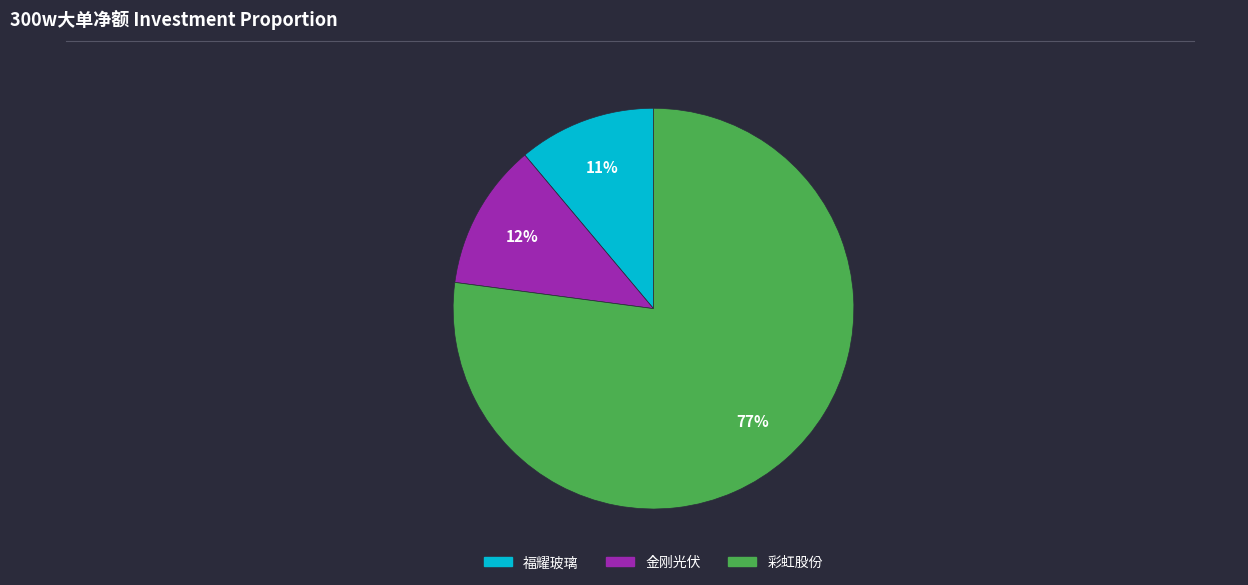

Which has a higher value, 金刚光伏 or 福耀玻璃?

金刚光伏